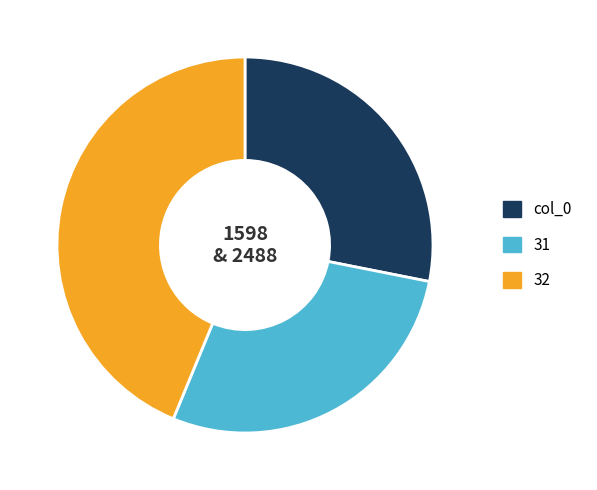

Combined, do col_0 and 31 account for over 50%?

Yes